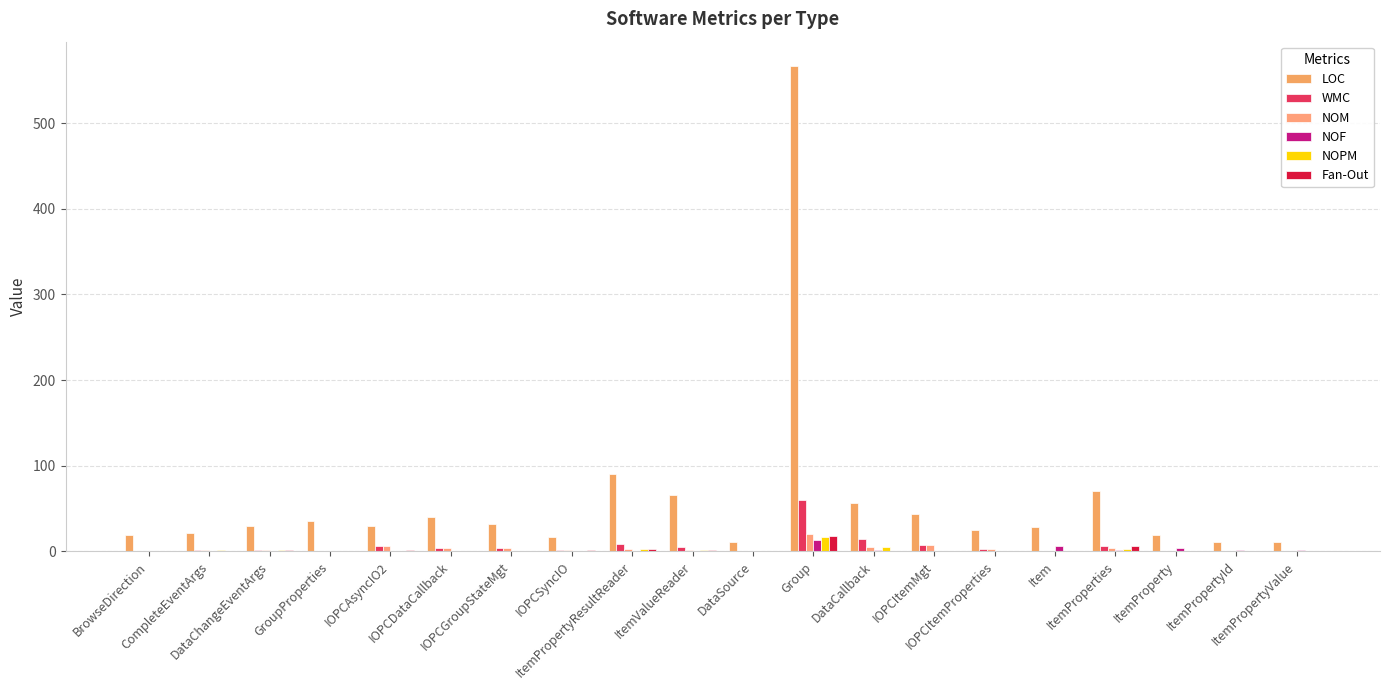

Does the chart contain stacked bars?

No